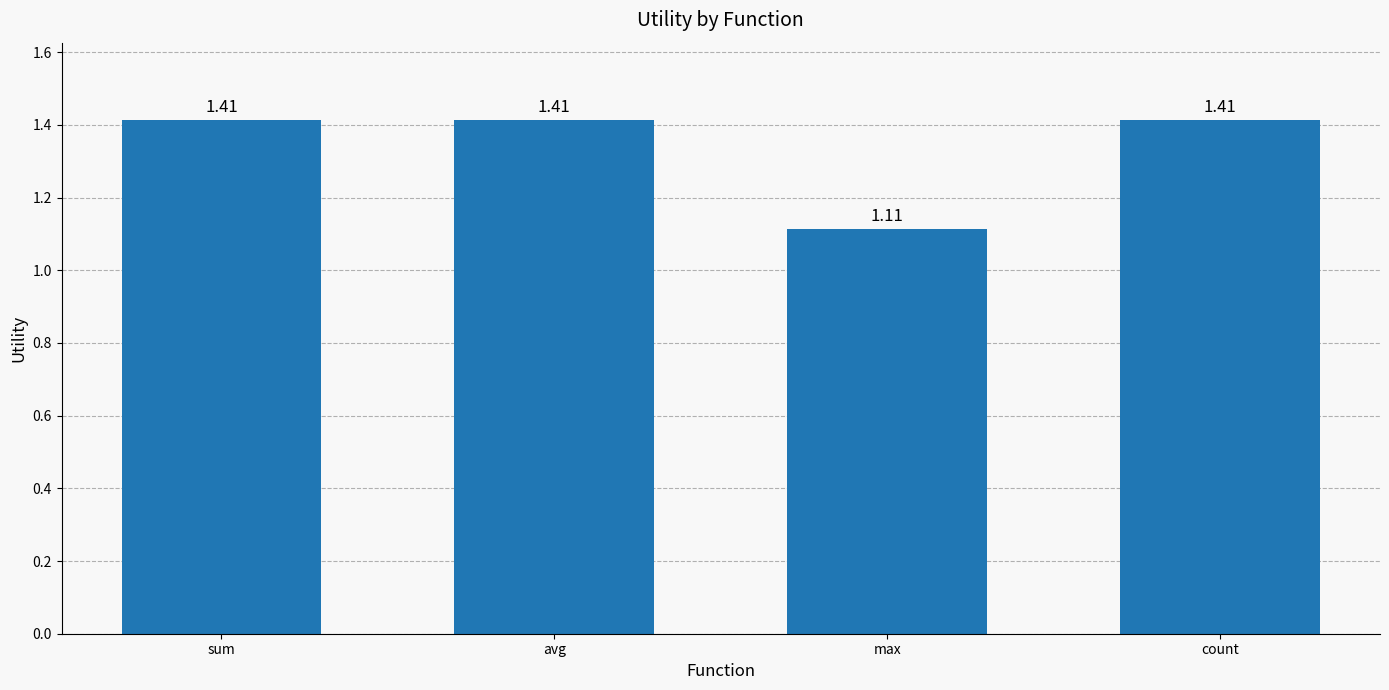

What is the label of the 4th bar from the right?

sum